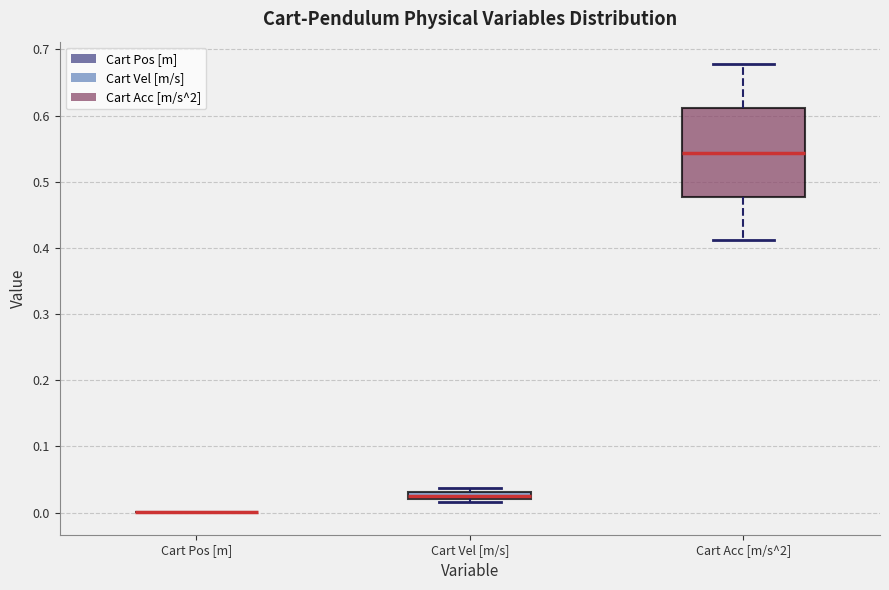

Which box is the tallest, from its lower edge to its upper edge?

Cart Acc [m/s^2]